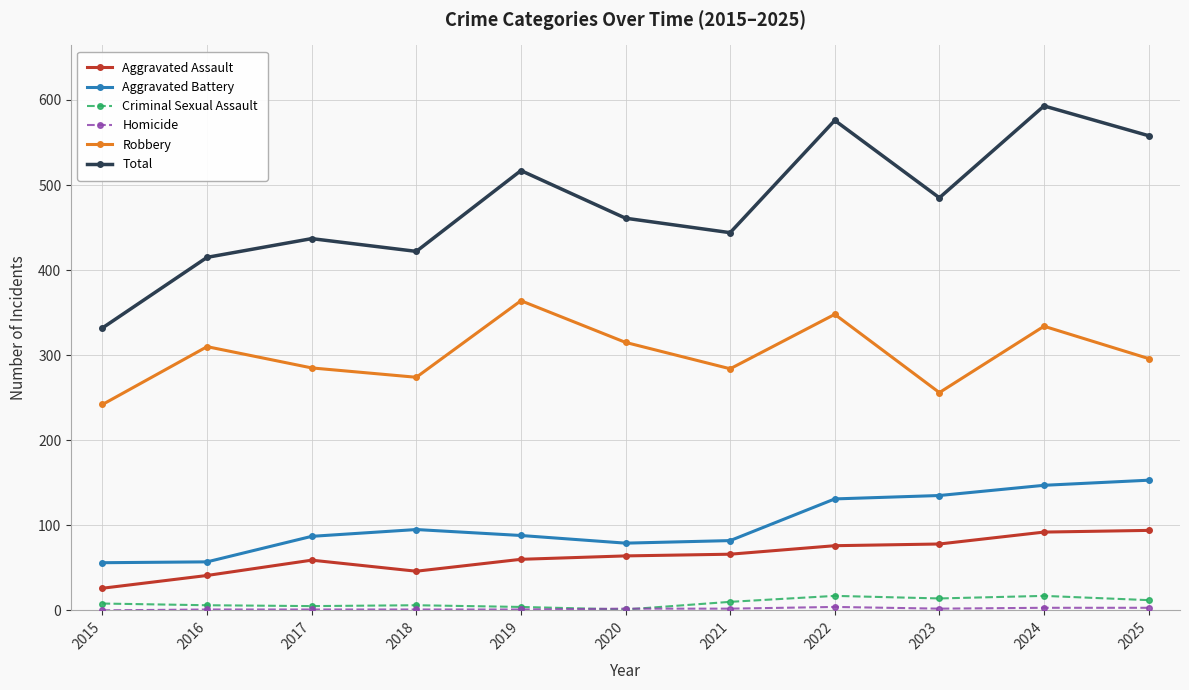

The Aggravated Assault series shows 26 at 2015. True or false?

True